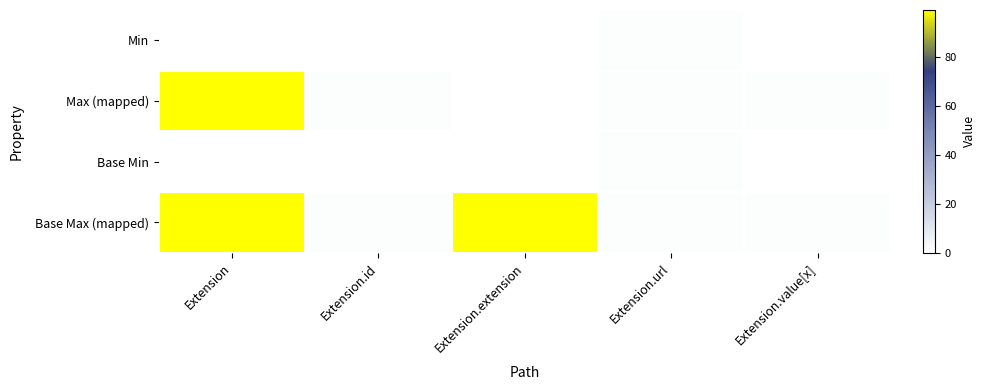

What is the total value across all series at Extension.id?

2